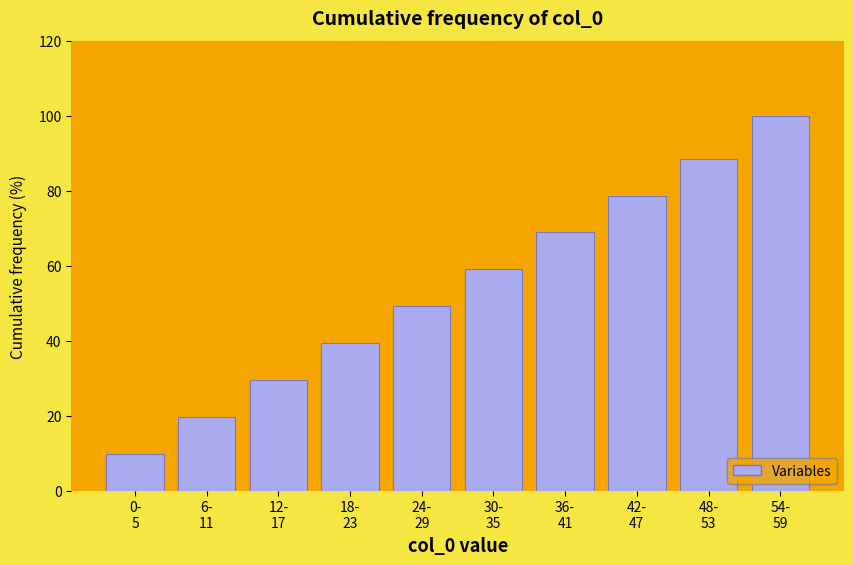

Reading left to right, extract all data points from this chart.

9.8	19.7	29.5	39.3	49.2	59.0	68.9	78.7	88.5	100.0